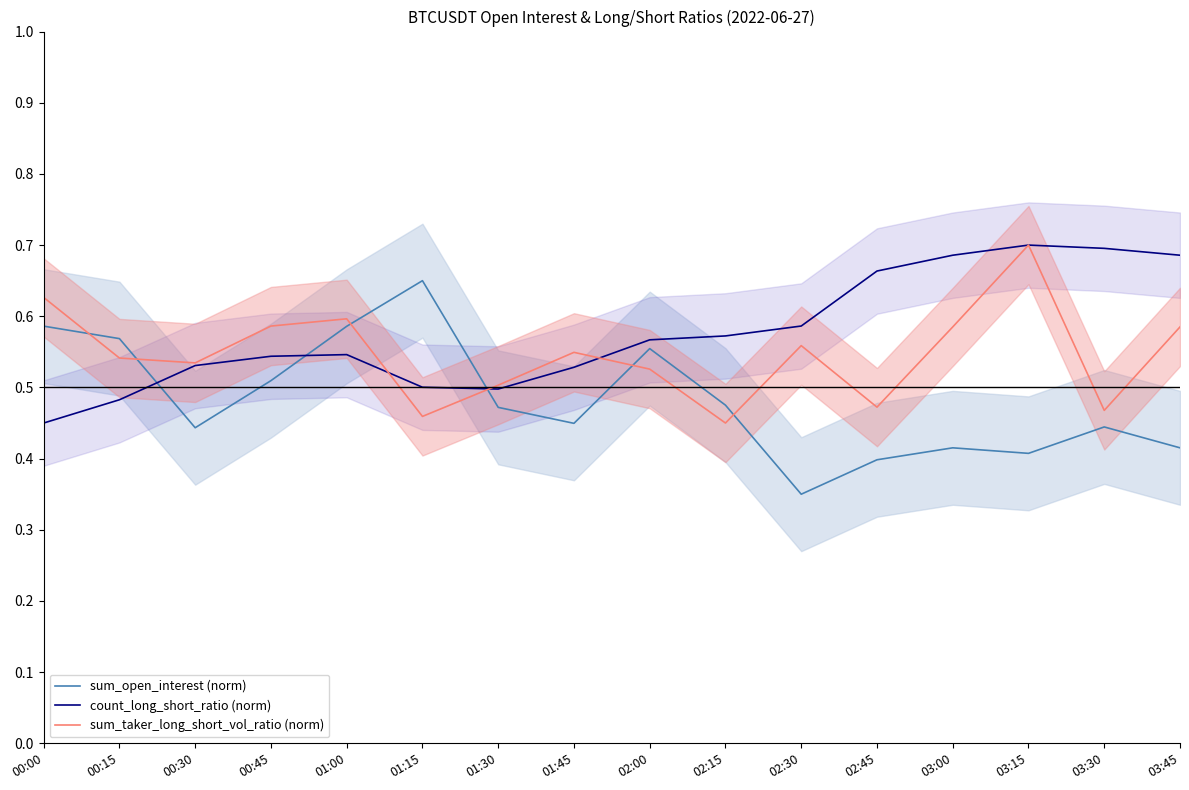

Rank the series by their maximum value, from highest to lowest.

count_long_short_ratio (norm), sum_taker_long_short_vol_ratio (norm), sum_open_interest (norm)